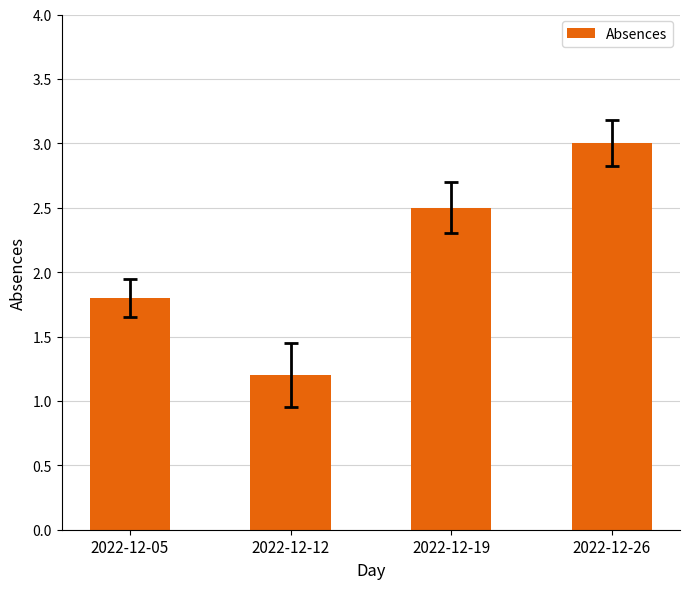

Approximately how many times larger is the value at 2022-12-19 compared to 2022-12-05?

1.4